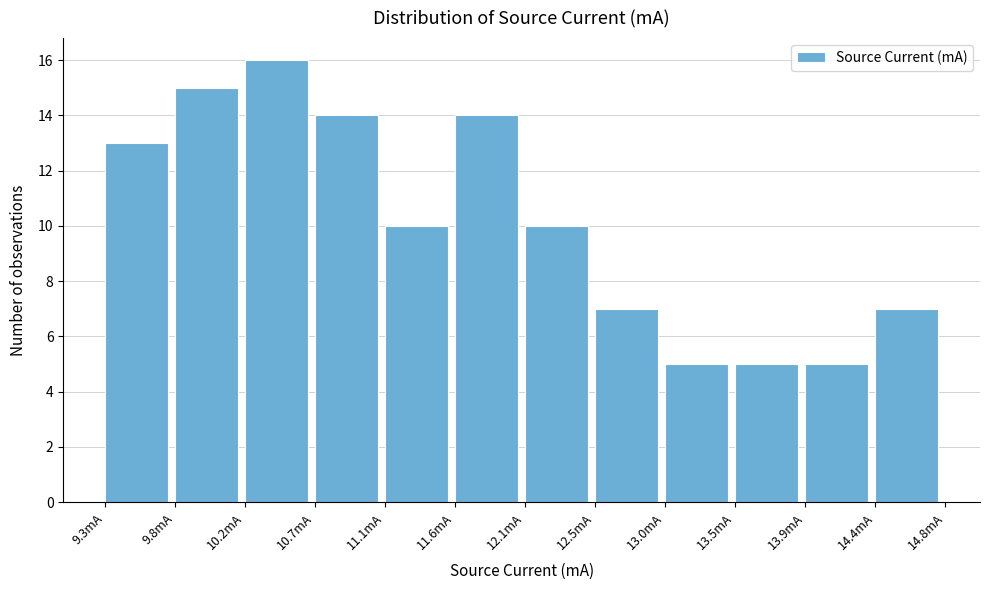

How tall is the bar that spans 11.60 to 12.05 on the x-axis? Neither the bar edges nor the heights are printed on the chart, so give them approximately, as read against the axes.

14